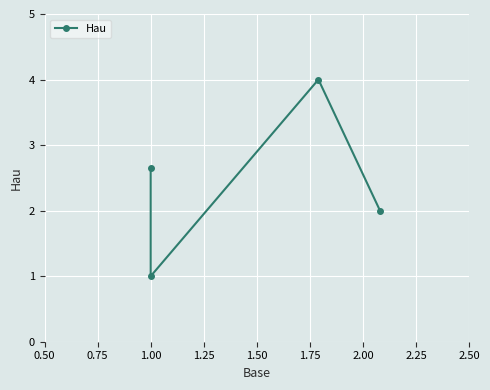

Reading left to right, transcribe all the data shown in this chart.

2.7	1.0	4.0	2.0